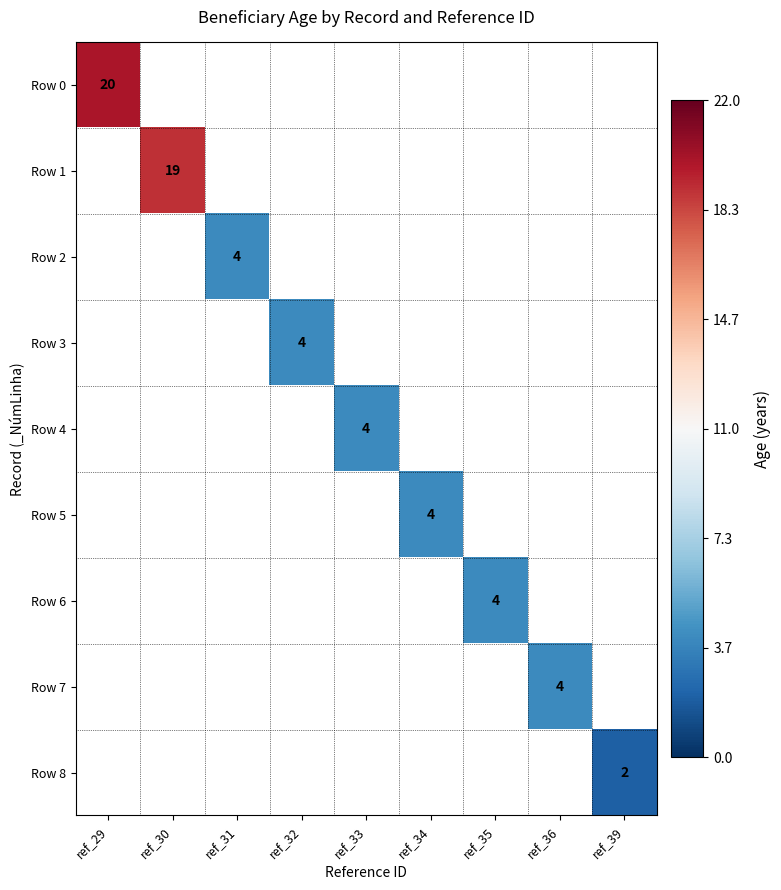

Which category has the highest value in the Row 0 series?

ref_29